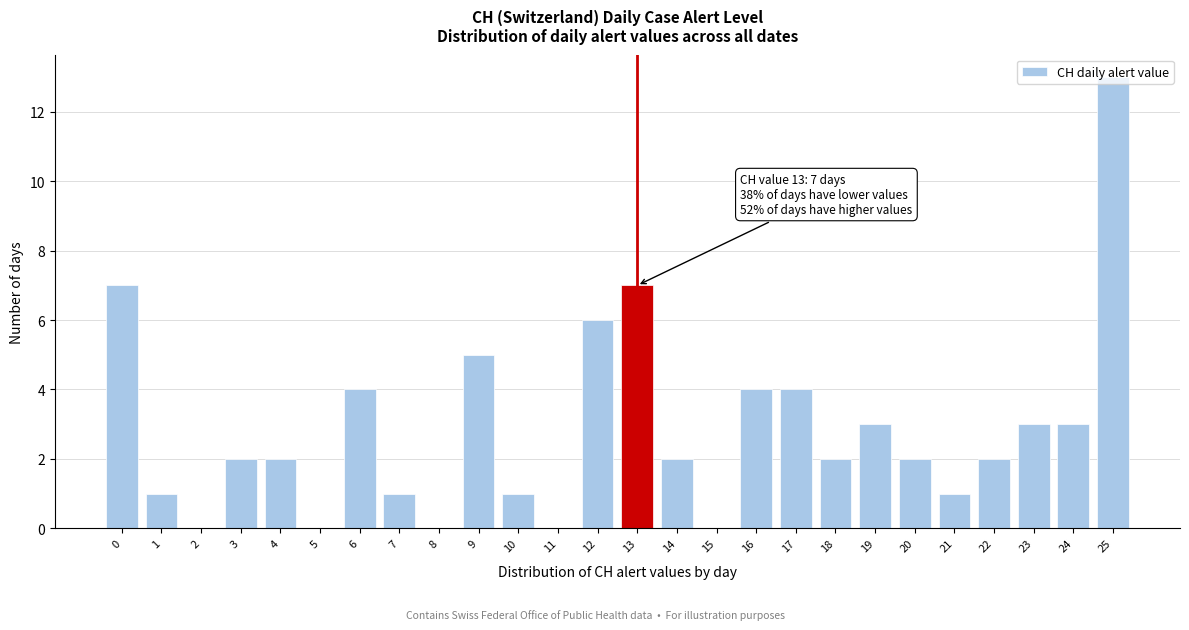

Approximately how many times larger is the value at 24 compared to 18?

1.5